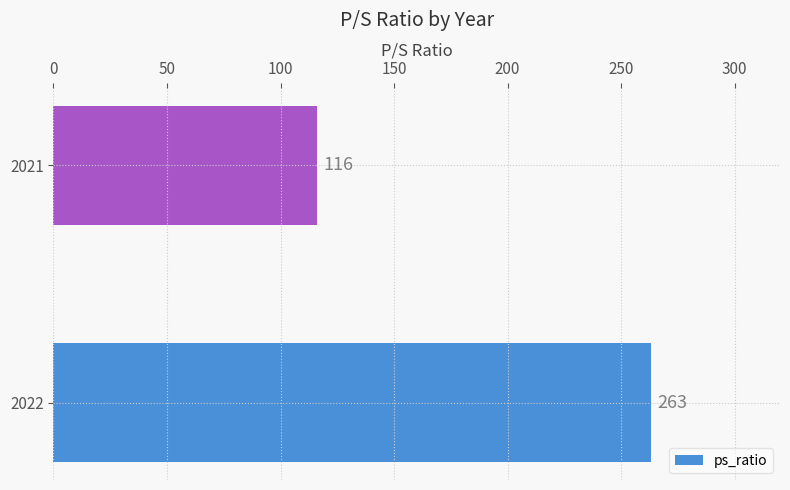

The chart shows a value of 78 at 2022. True or false?

False